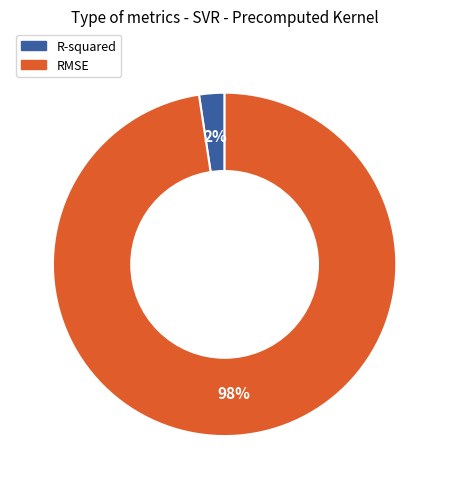

Does R-squared represent more than half of the total?

No